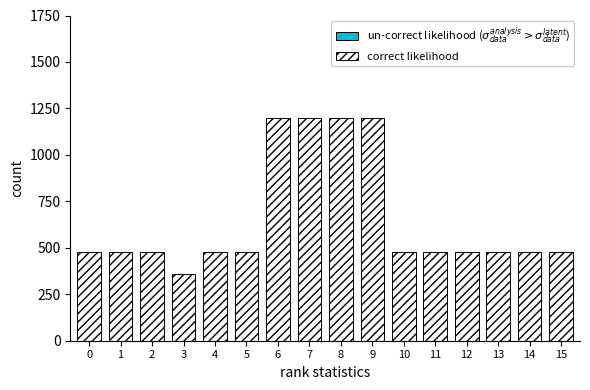

Which series has the largest range (max minus min)?

correct likelihood